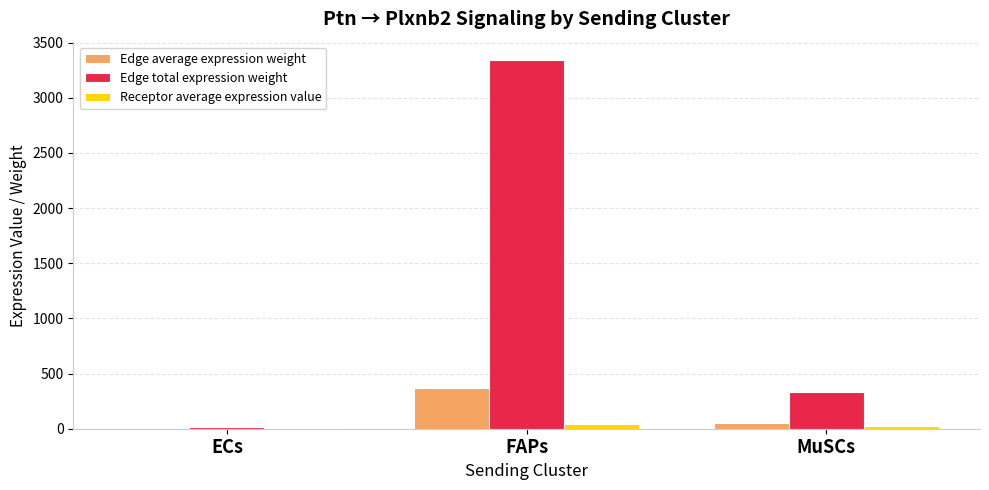

Does the chart contain stacked bars?

No